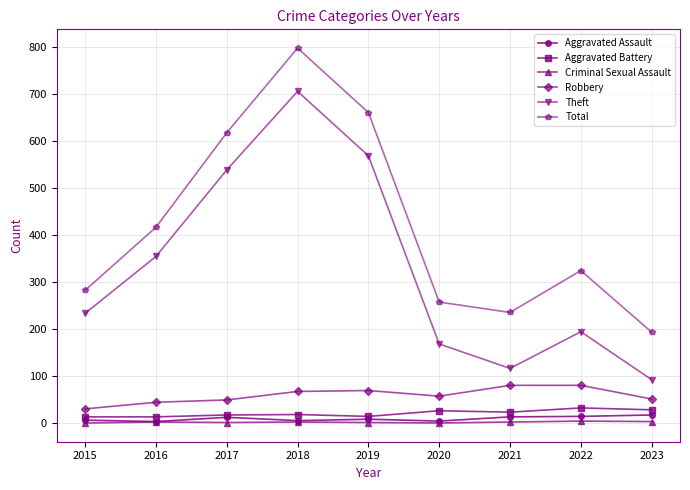

True or false: Robbery and Aggravated Assault intersect in this chart.

False